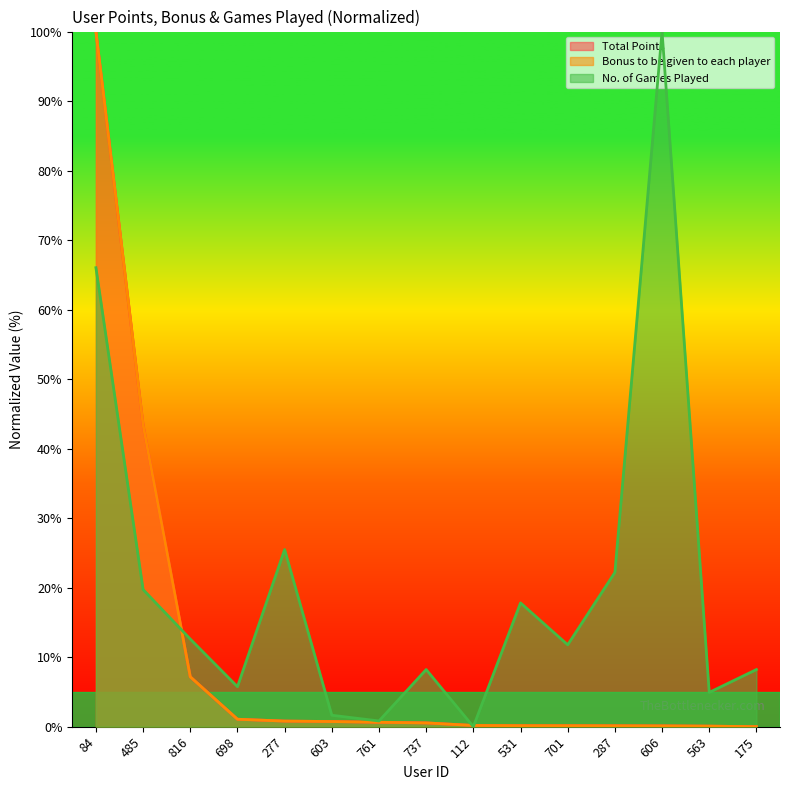

Which series has the largest range (max minus min)?

Bonus to be given to each player